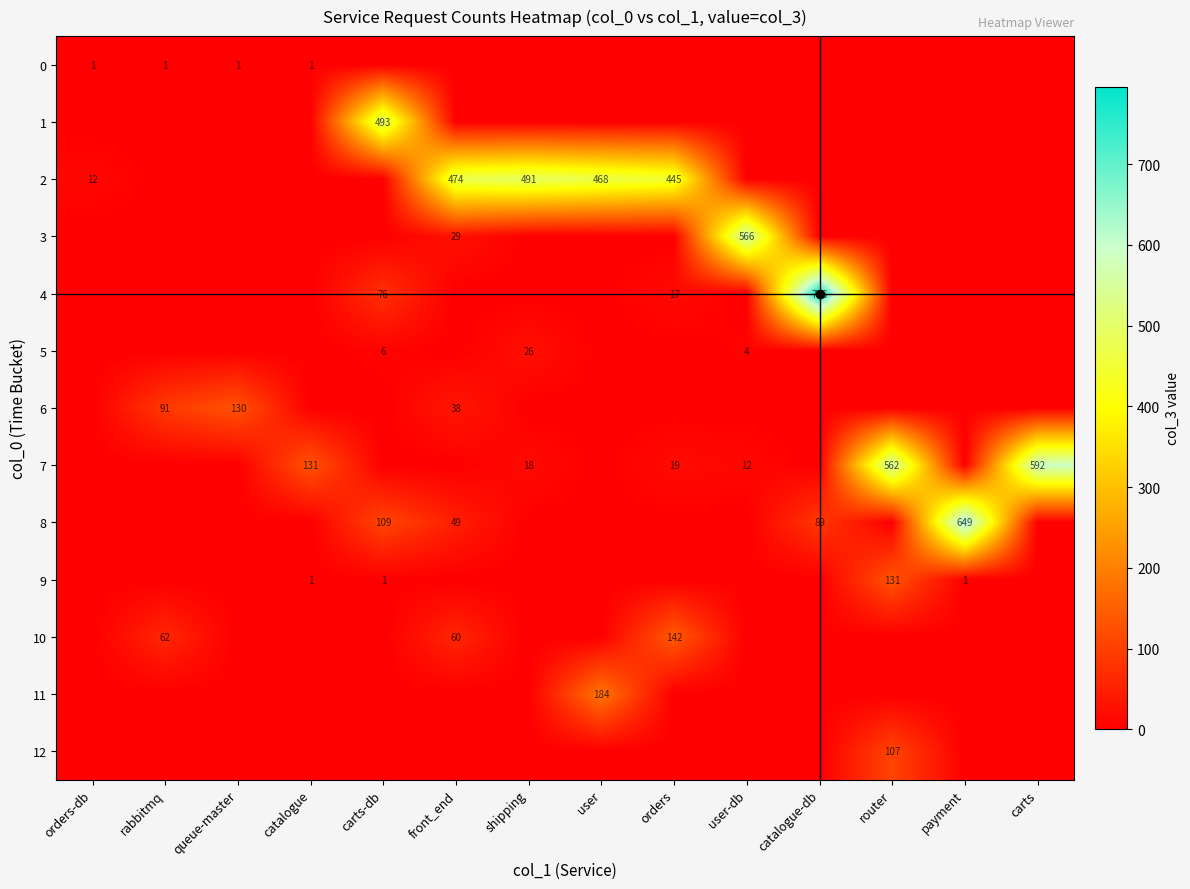

Which label corresponds to the smallest value in the chart?

carts-db